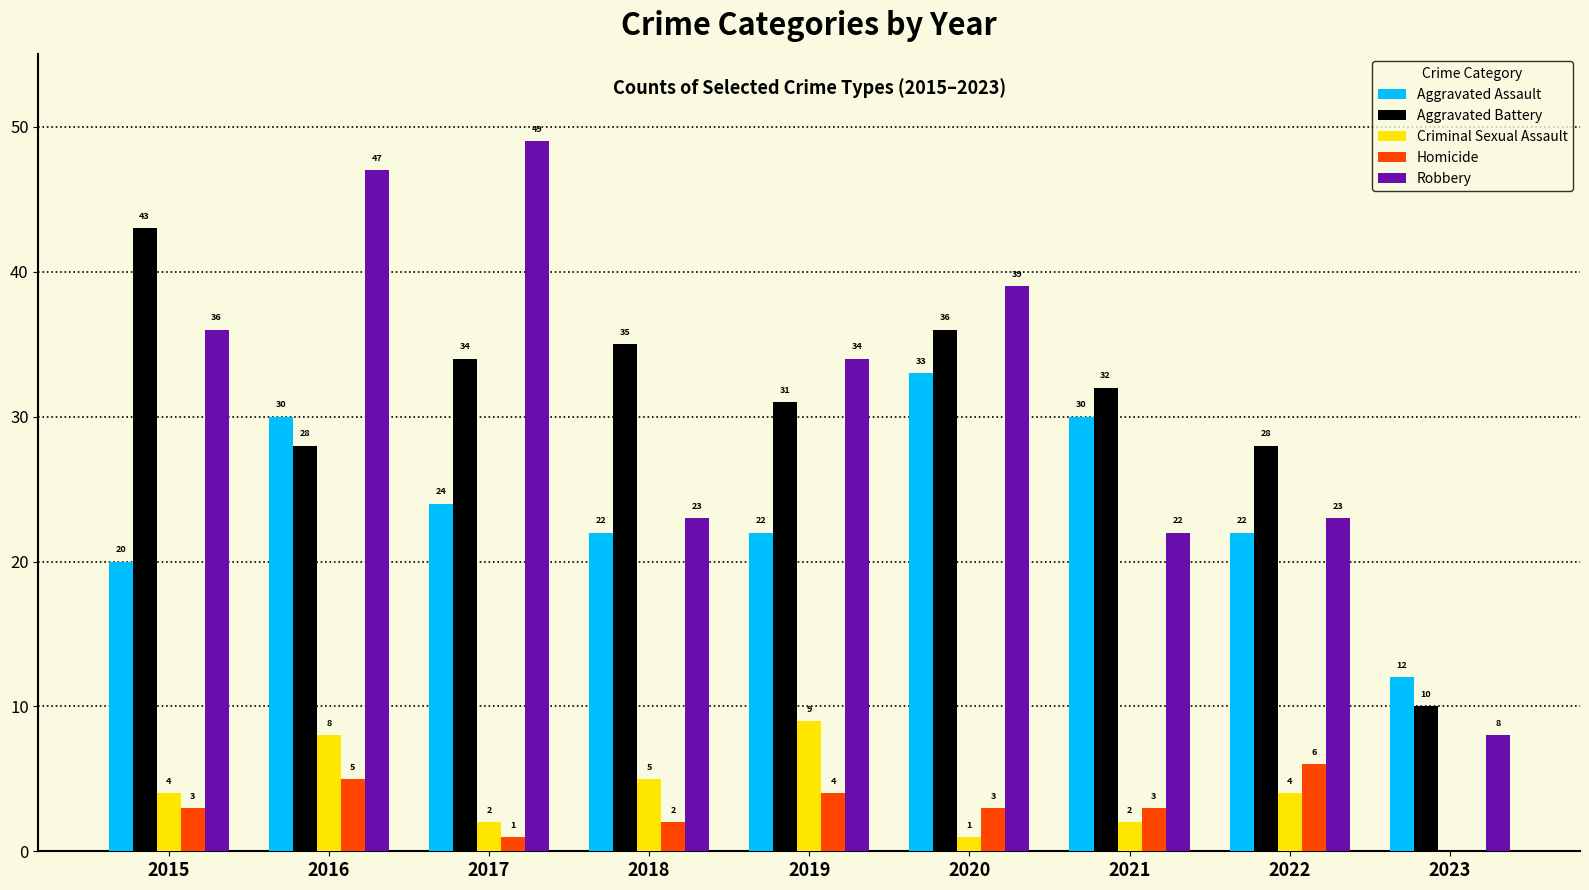

What is the greatest value displayed?

49